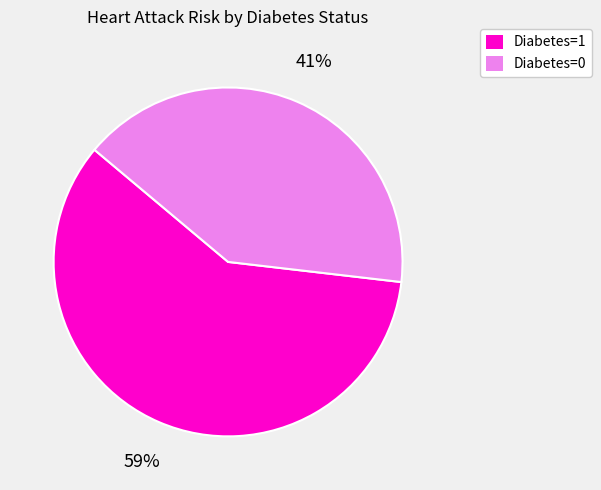

Which slice is the largest?

Diabetes=1